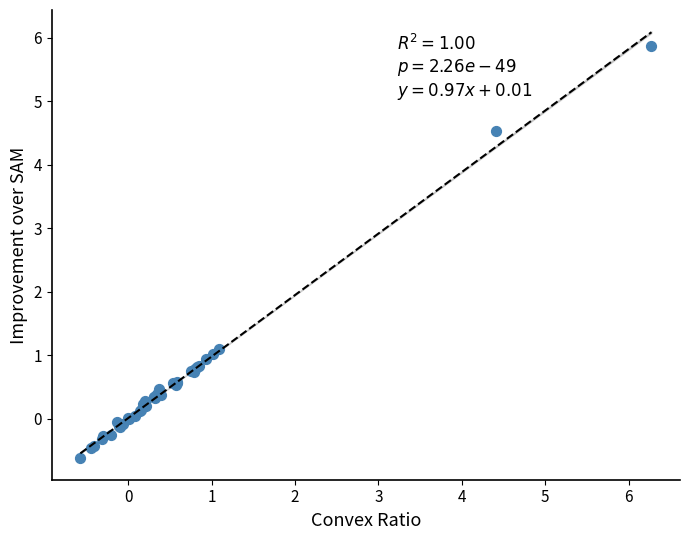

What Y value in the scatter plot is closest to 2?

1.1